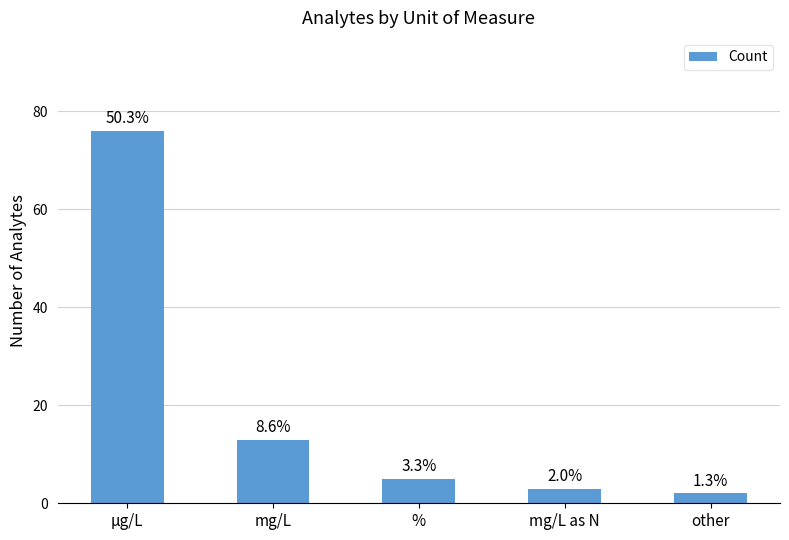

True or false: the data shows 76 at µg/L.

True